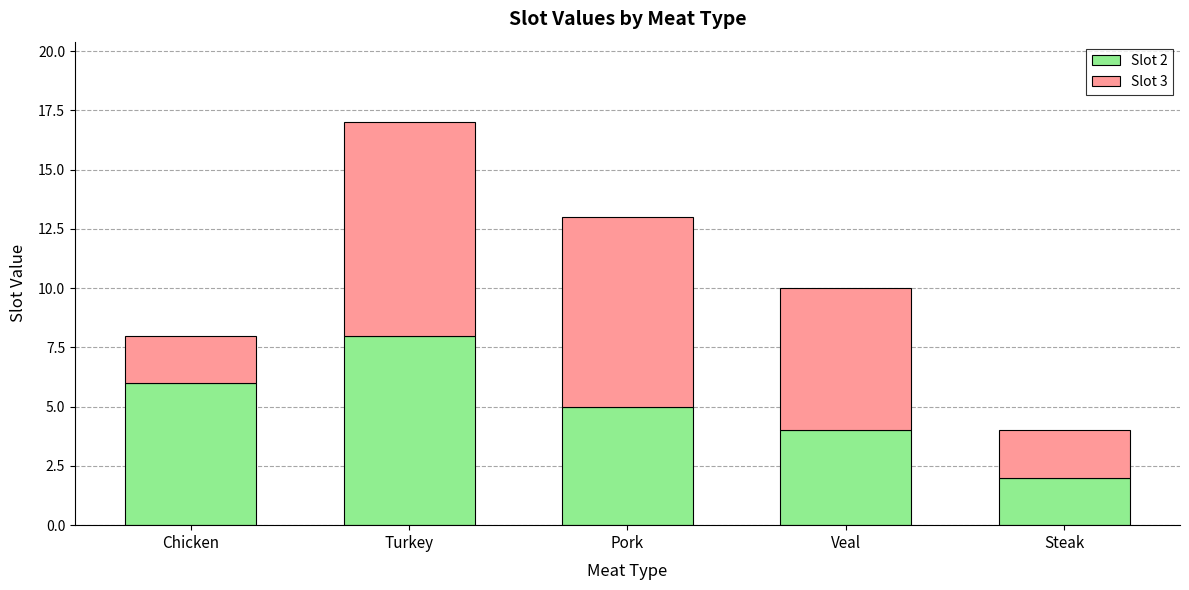

Does the chart contain any negative values?

No